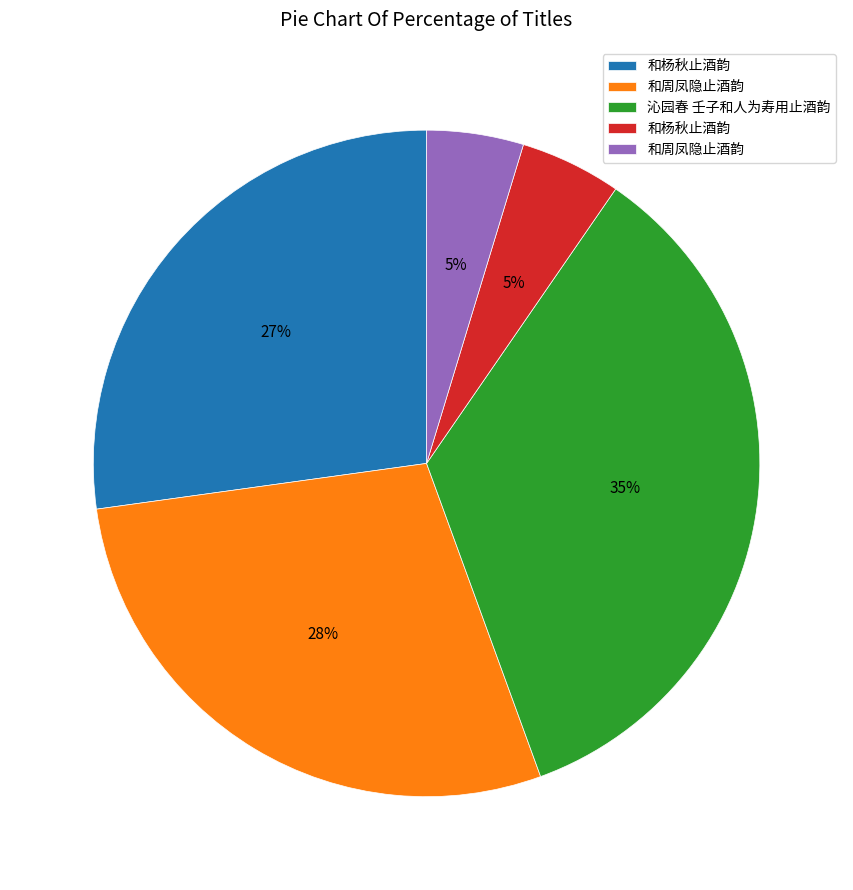

To the nearest percent, what is the difference between the largest and smallest slice percentages?

30%